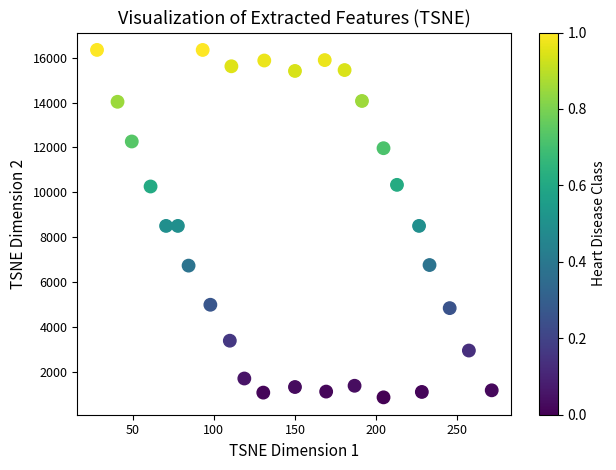

What is the range of X values (max minus min)?

243.1